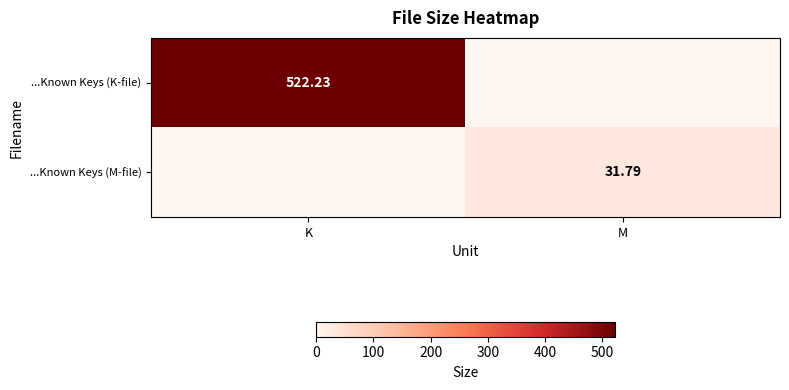

Which category has the lowest value in the ...Known Keys (M-file) series?

K